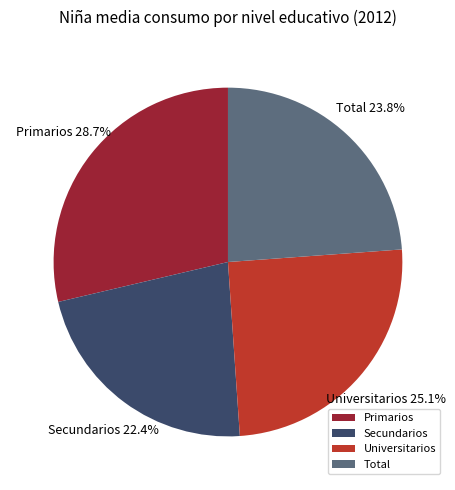

Is it true that Total is 24% of the pie?

True